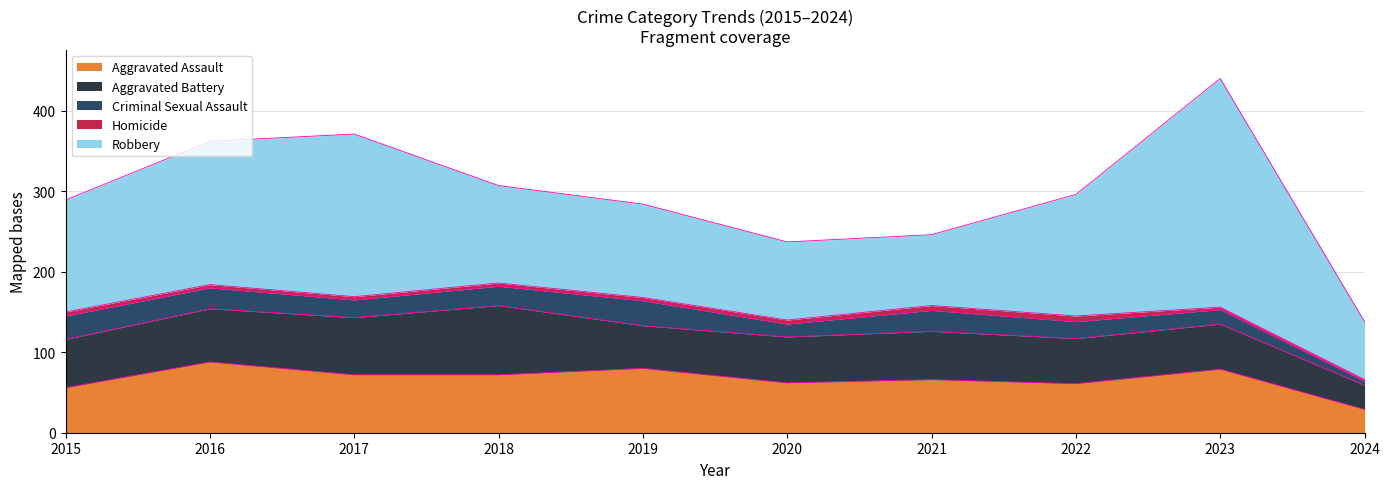

Which category has the highest value in the Aggravated Assault series?

2016